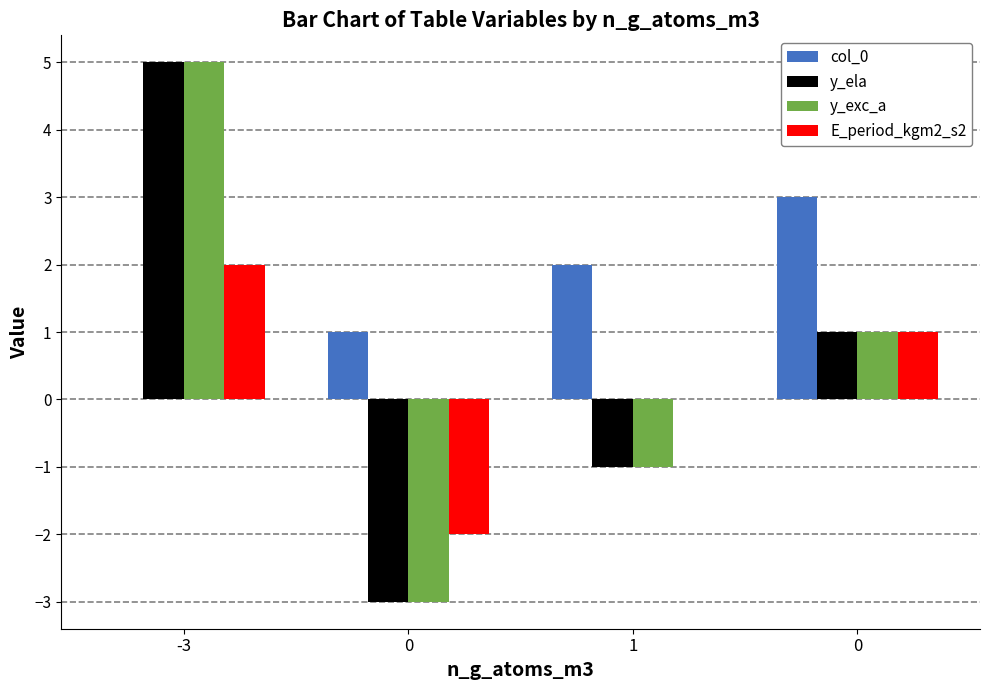

What is the highest value of the col_0 series?

3